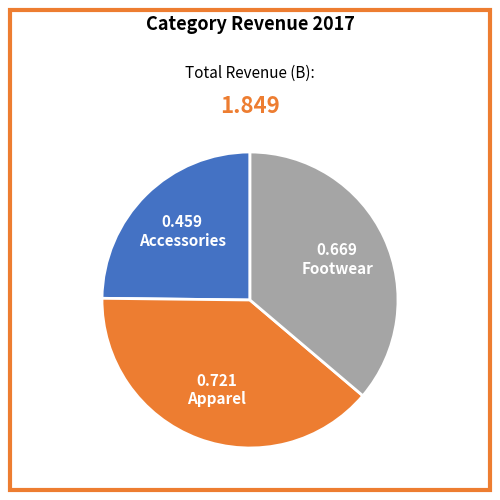

How many slices are in this pie chart?

3